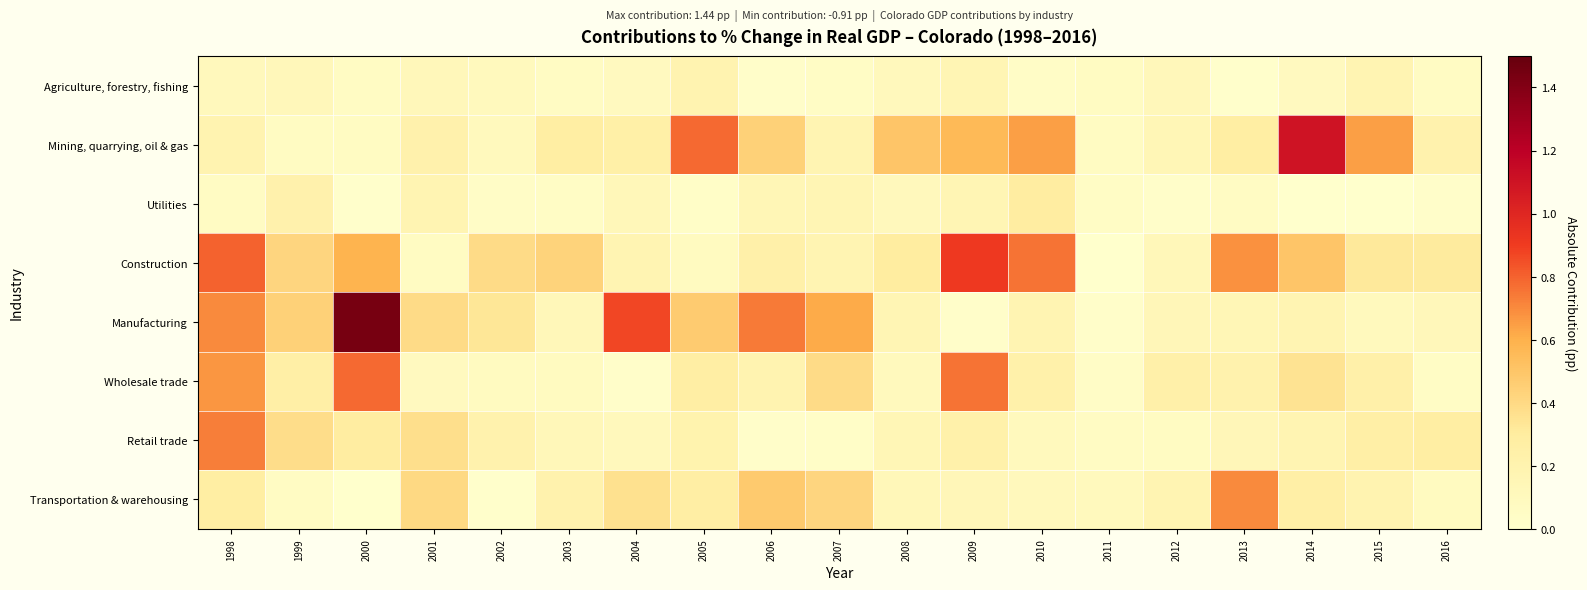

Reading right to left, extract all data points from this chart.

Agriculture, forestry, fishing: 2016=0.1	2015=0.2	2014=0.1	2013=0.0	2012=0.1	2011=0.1	2010=0.0	2009=0.2	2008=0.1	2007=0.1	2006=0.0	2005=0.2	2004=0.1	2003=0.1	2002=0.1	2001=0.1	2000=0.1	1999=0.1	1998=0.1
Mining, quarrying, oil & gas: 2016=0.2	2015=0.7	2014=1.1	2013=0.3	2012=0.1	2011=0.1	2010=0.7	2009=0.6	2008=0.5	2007=0.2	2006=0.4	2005=0.8	2004=0.2	2003=0.3	2002=0.1	2001=0.2	2000=0.1	1999=0.1	1998=0.2
Utilities: 2016=0.0	2015=0.0	2014=0.0	2013=0.1	2012=0.0	2011=0.1	2010=0.3	2009=0.2	2008=0.1	2007=0.2	2006=0.1	2005=0.0	2004=0.1	2003=0.1	2002=0.0	2001=0.2	2000=0.0	1999=0.2	1998=0.1
Construction: 2016=0.3	2015=0.3	2014=0.5	2013=0.7	2012=0.1	2011=0.0	2010=0.8	2009=0.9	2008=0.3	2007=0.2	2006=0.2	2005=0.1	2004=0.2	2003=0.4	2002=0.4	2001=0.1	2000=0.6	1999=0.4	1998=0.8
Manufacturing: 2016=0.1	2015=0.1	2014=0.2	2013=0.1	2012=0.1	2011=0.0	2010=0.2	2009=0.0	2008=0.2	2007=0.6	2006=0.7	2005=0.5	2004=0.9	2003=0.1	2002=0.3	2001=0.4	2000=1.4	1999=0.4	1998=0.7
Wholesale trade: 2016=0.1	2015=0.2	2014=0.3	2013=0.2	2012=0.2	2011=0.0	2010=0.2	2009=0.8	2008=0.1	2007=0.4	2006=0.2	2005=0.3	2004=0.0	2003=0.1	2002=0.1	2001=0.1	2000=0.8	1999=0.3	1998=0.7
Retail trade: 2016=0.3	2015=0.3	2014=0.2	2013=0.1	2012=0.1	2011=0.1	2010=0.1	2009=0.2	2008=0.1	2007=0.0	2006=0.0	2005=0.2	2004=0.1	2003=0.1	2002=0.2	2001=0.4	2000=0.3	1999=0.4	1998=0.7
Transportation & warehousing: 2016=0.1	2015=0.2	2014=0.3	2013=0.7	2012=0.2	2011=0.1	2010=0.1	2009=0.1	2008=0.1	2007=0.4	2006=0.5	2005=0.3	2004=0.4	2003=0.2	2002=0.0	2001=0.4	2000=0.0	1999=0.1	1998=0.3